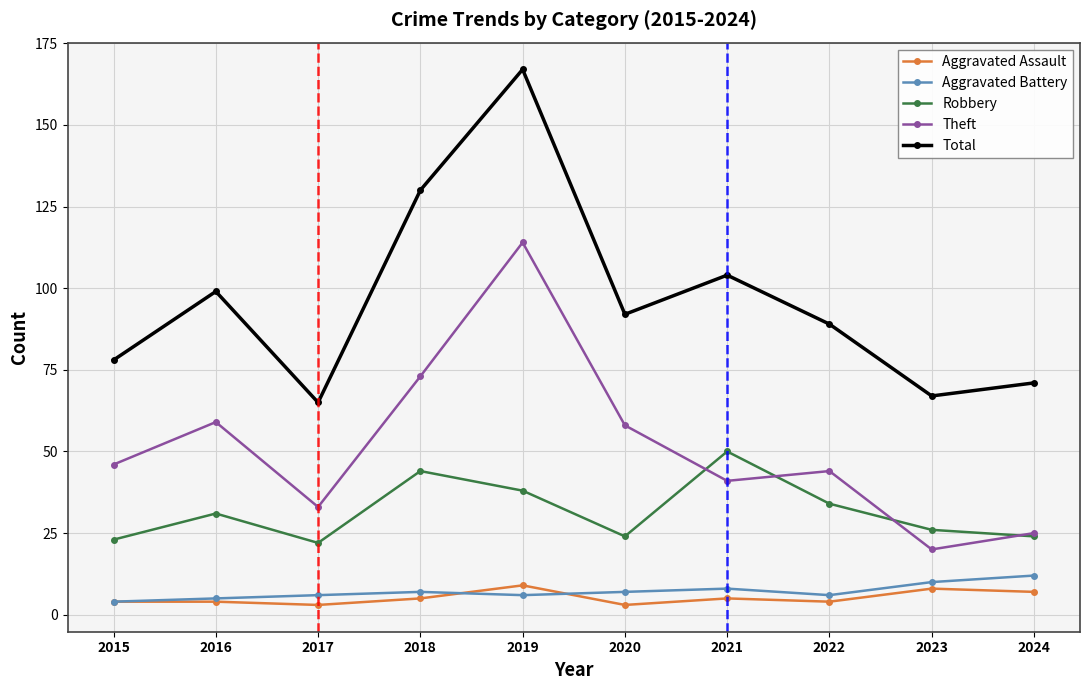

Is this an area chart (filled region under the line)?

No